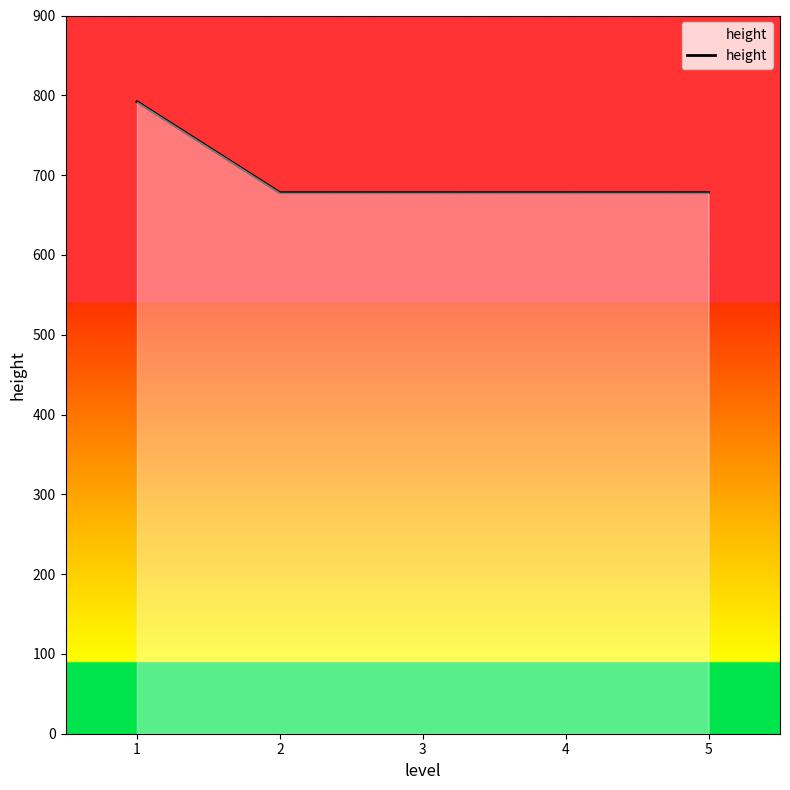

What is the change in value from 1 to 3?

-114